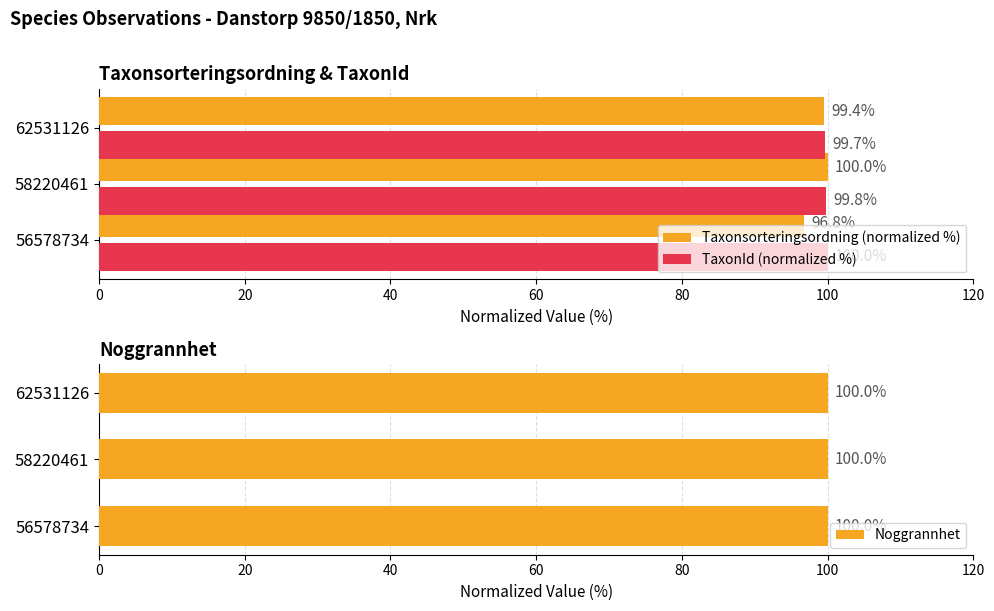

Is it true that TaxonId (normalized %) equals 42.0 at 58220461?

False